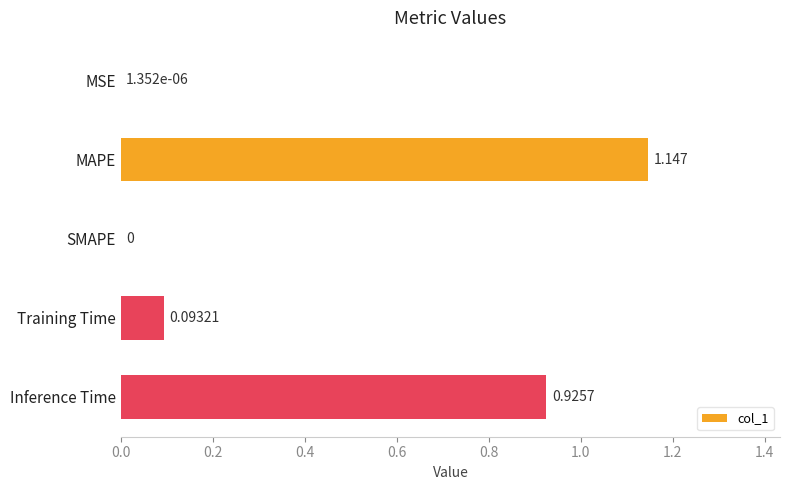

Which label corresponds to the largest value in the chart?

MAPE